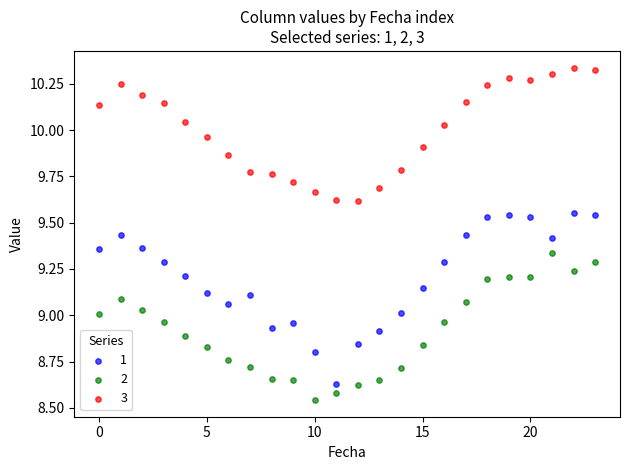

Across all data points, what is the range of Y values (max minus min)?

1.8